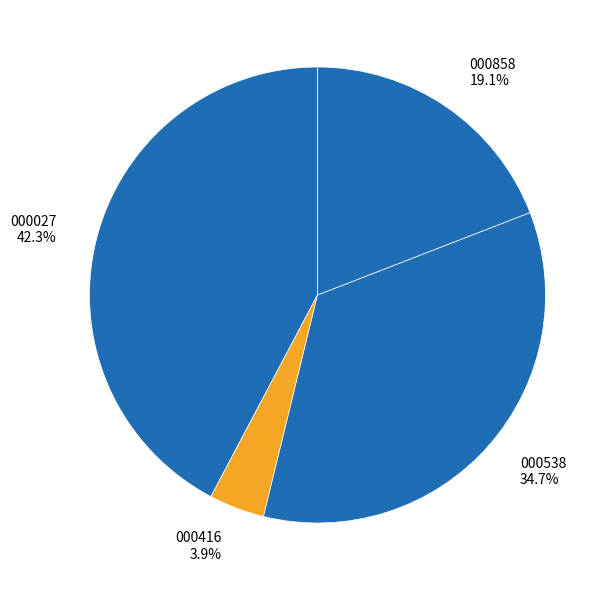

Is there any slice that represents more than half of the pie?

No